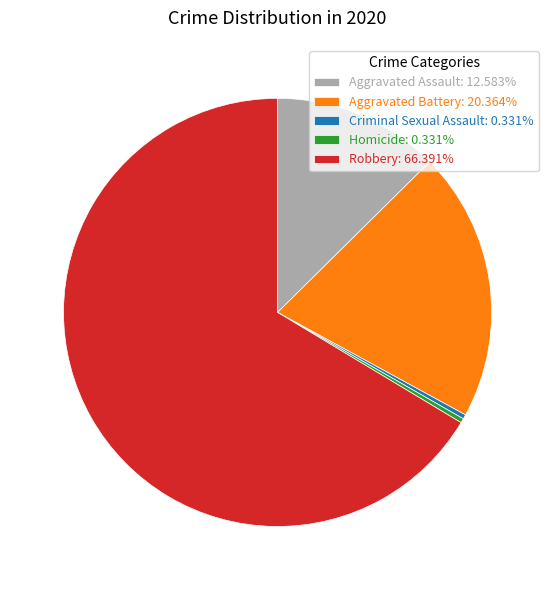

Does any single category account for the majority?

Yes